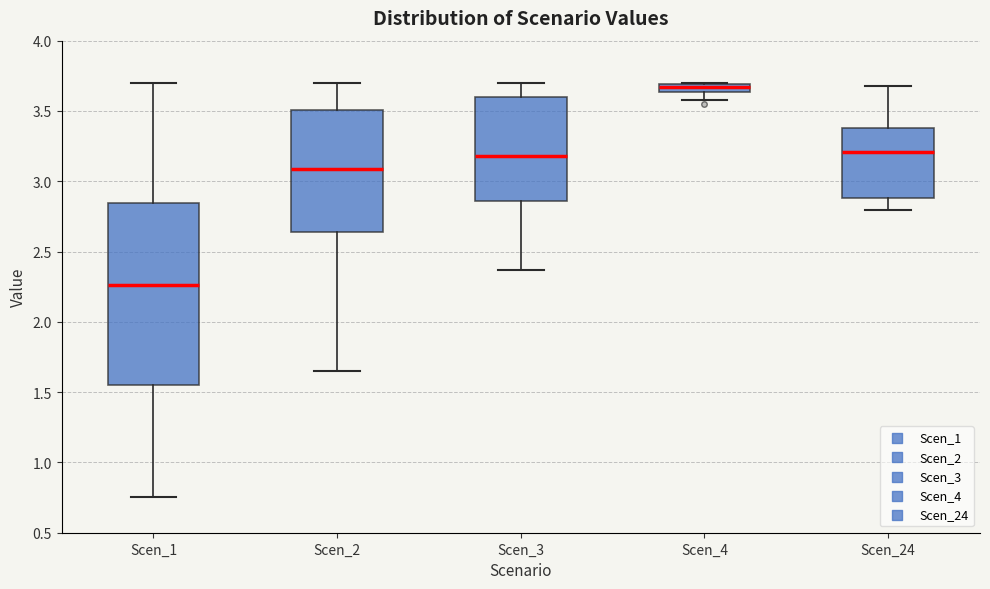

Which box is the tallest, from its lower edge to its upper edge?

Scen_1